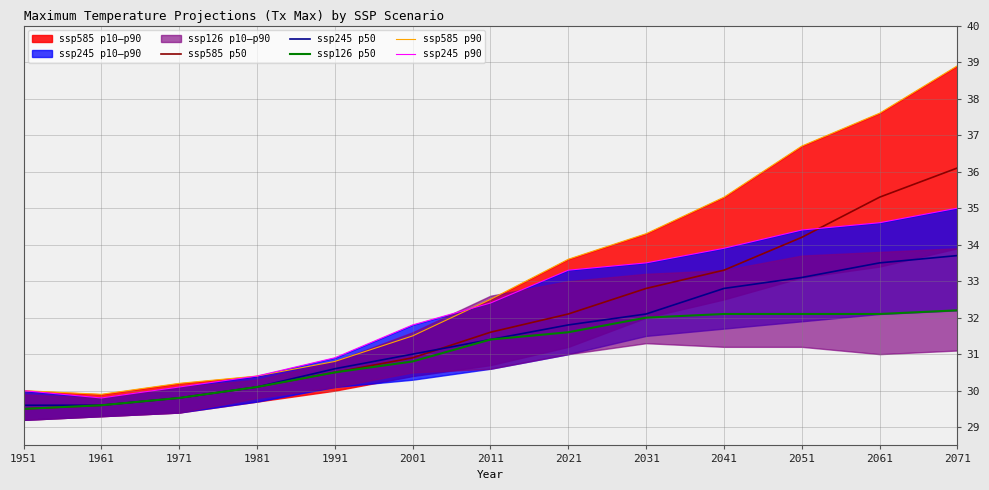

Which has a higher value, 1971 or 2061?

2061